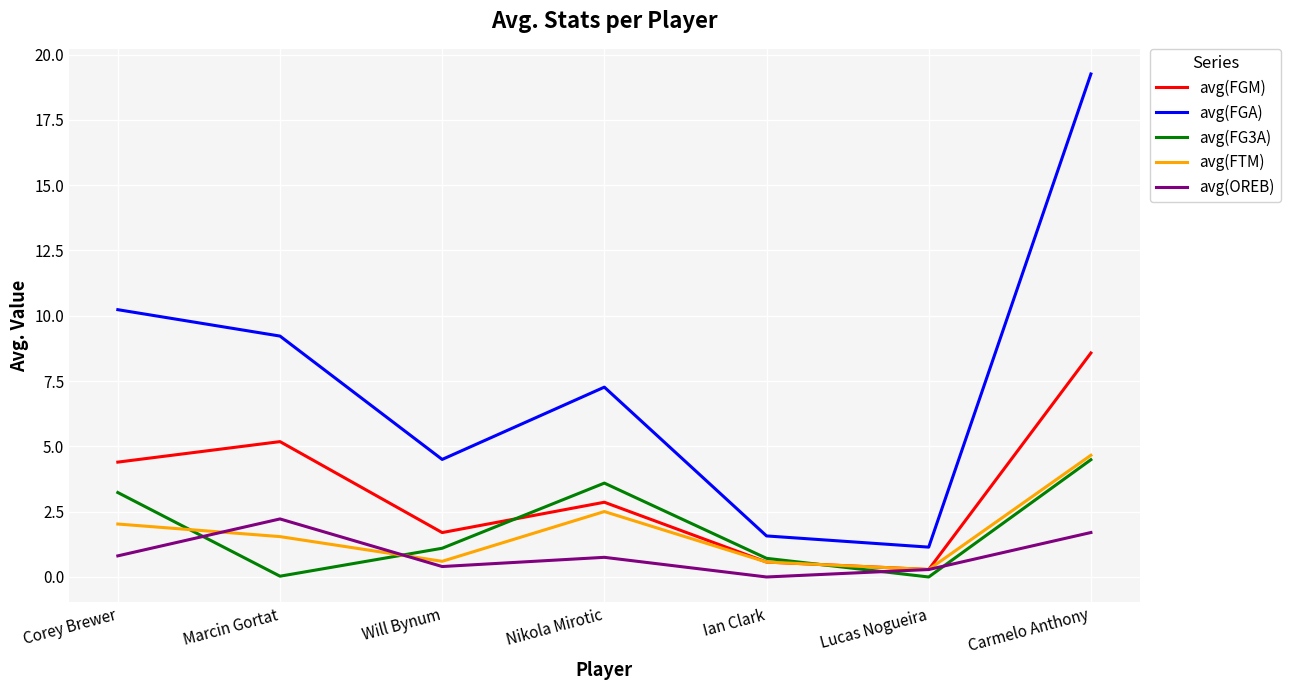

In avg(FGM), how many points are higher than both neighbors (excluding endpoints)?

2